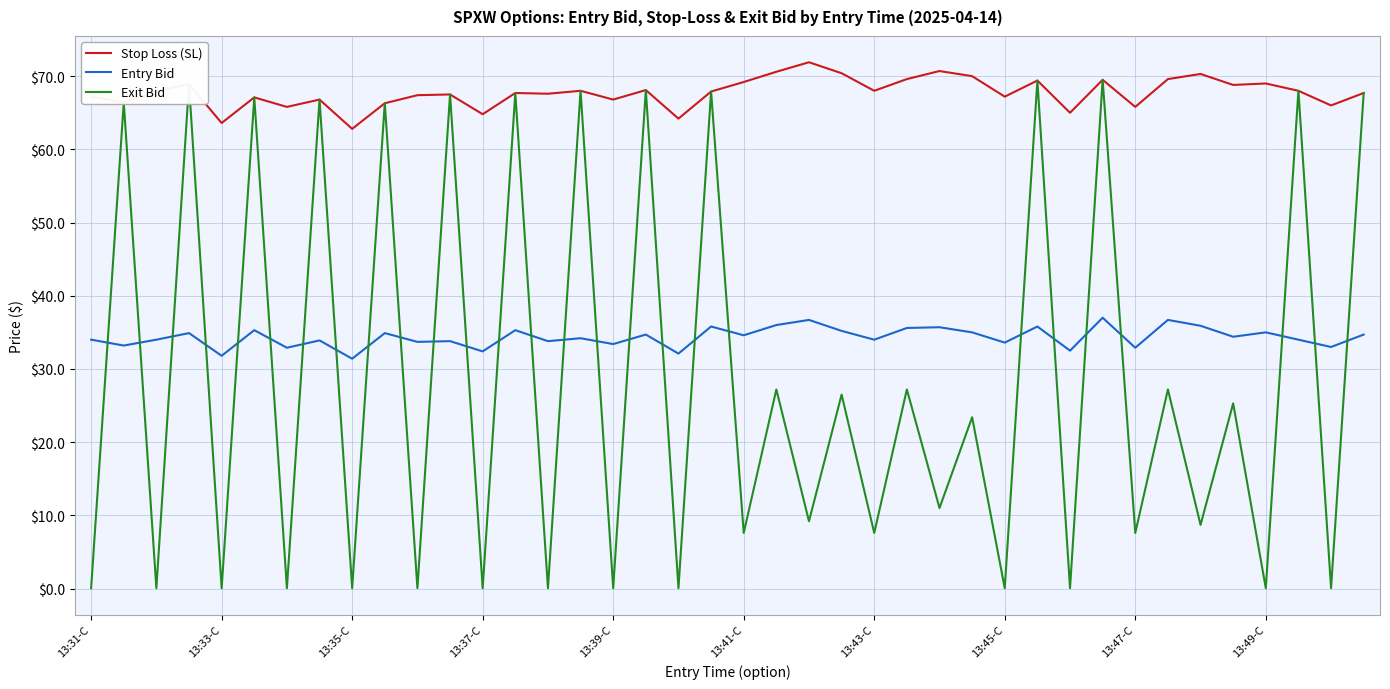

True or false: Entry Bid and Stop Loss (SL) intersect in this chart.

False